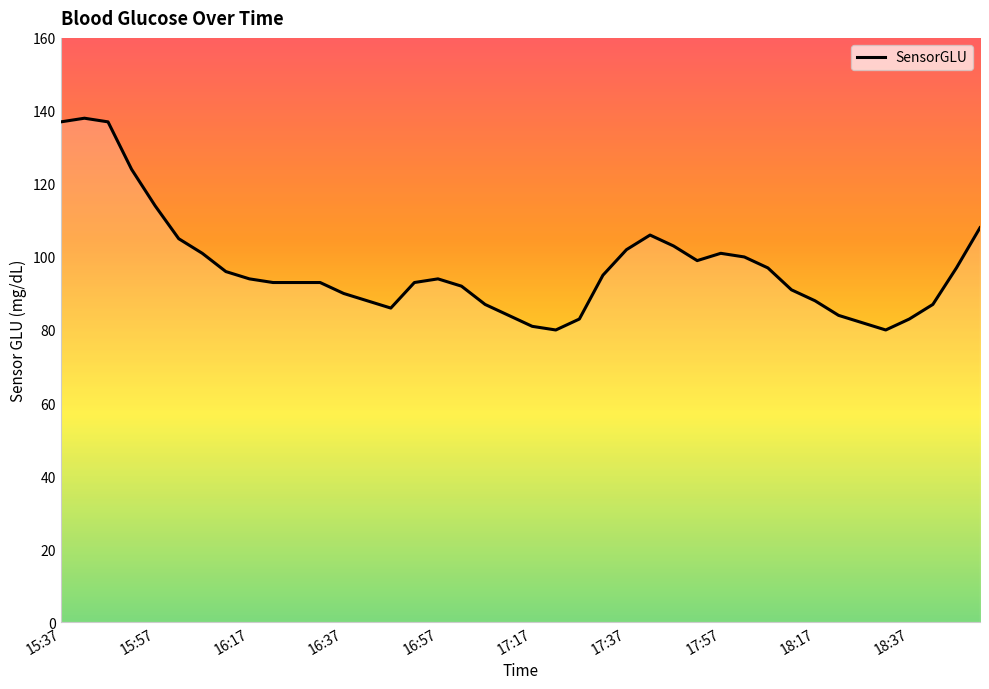

What is the difference between the maximum and minimum values?

58